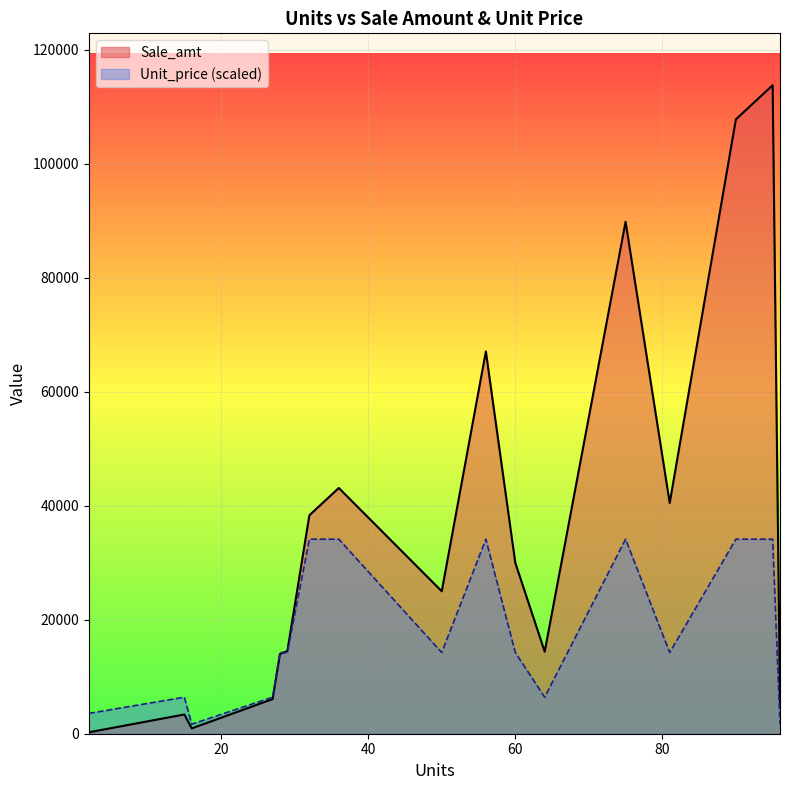

How many data points in Unit_price are less than 500?

6